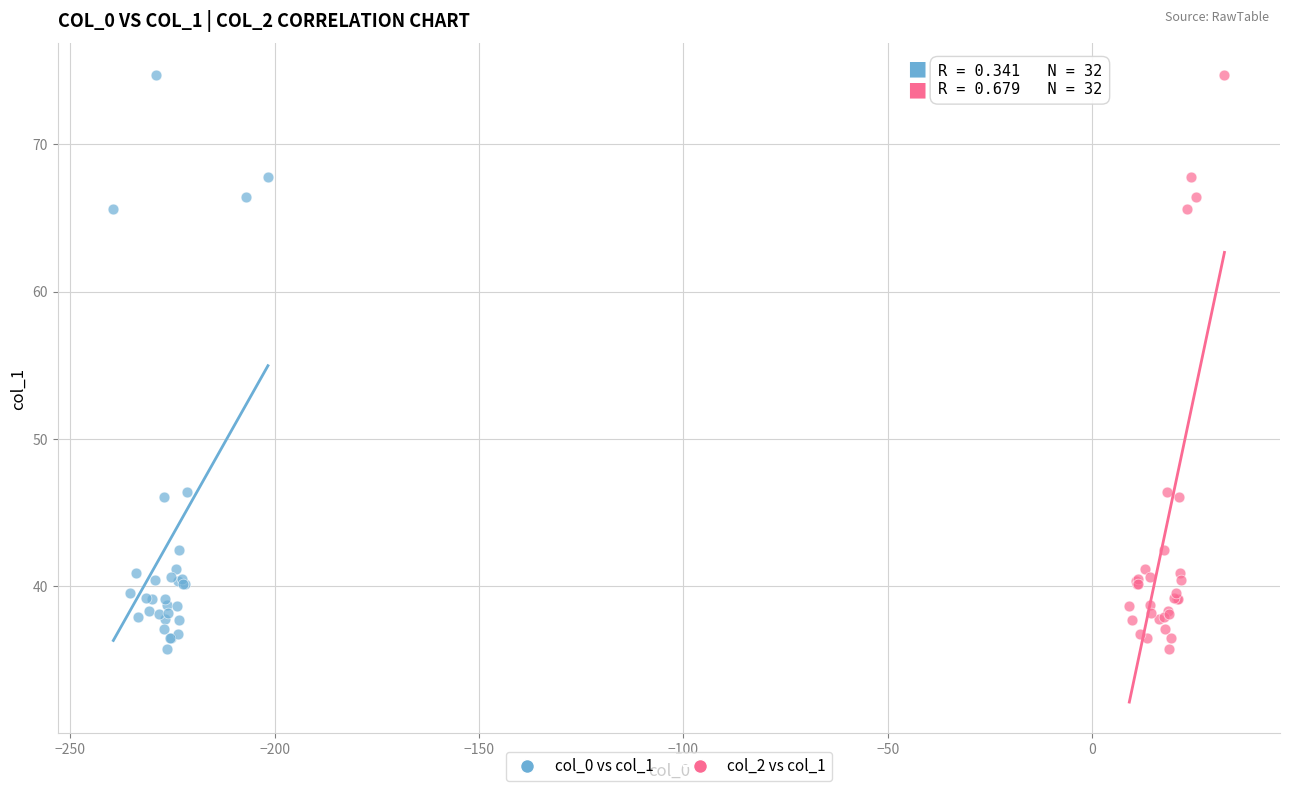

What are all the series names shown in the legend?

col_0 vs col_1, col_2 vs col_1